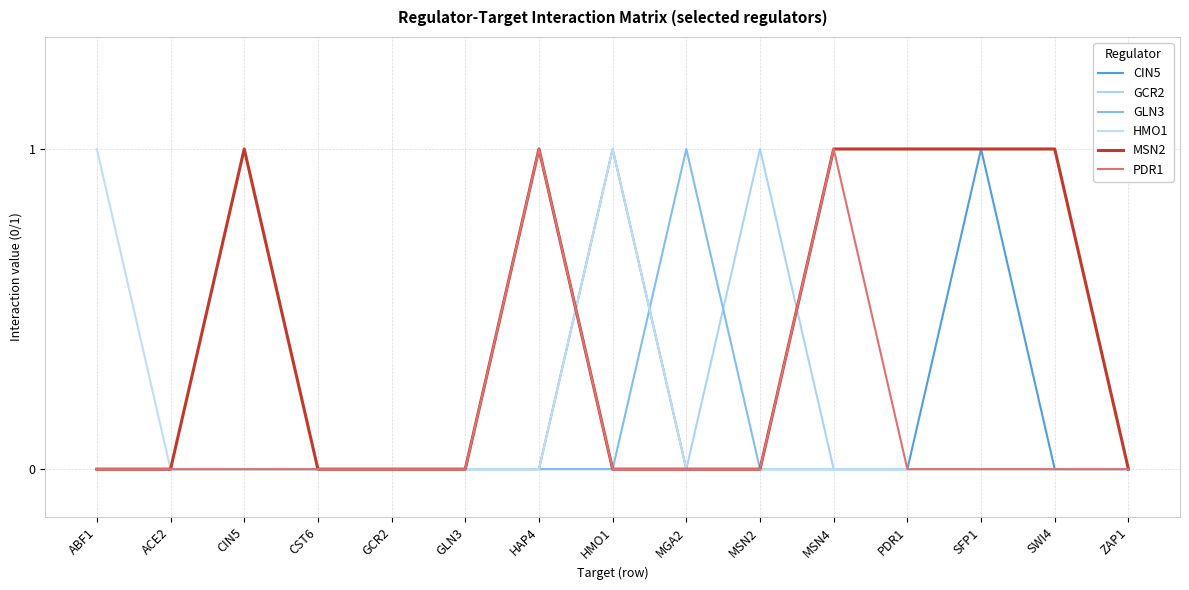

Read the MSN2 value at SWI4.

1